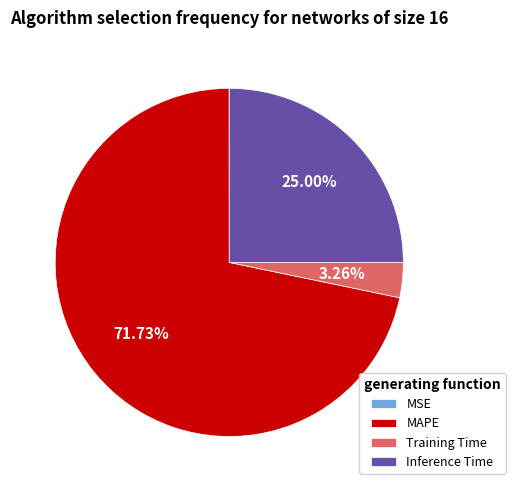

The Training Time slice represents 3% of the pie. True or false?

True